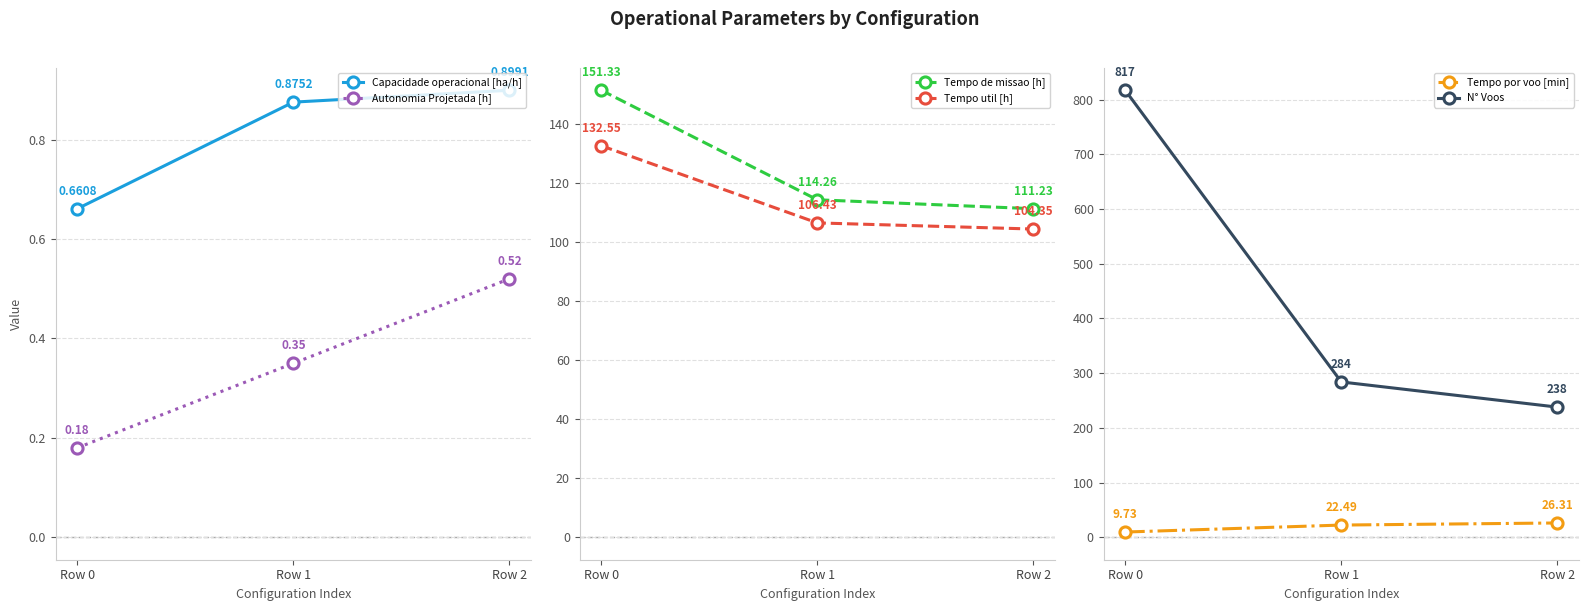

What are all the series names shown in the legend?

Capacidade operacional [ha/h], Autonomia Projetada [h], Tempo de missao [h], Tempo util [h], Tempo por voo [min], N° Voos